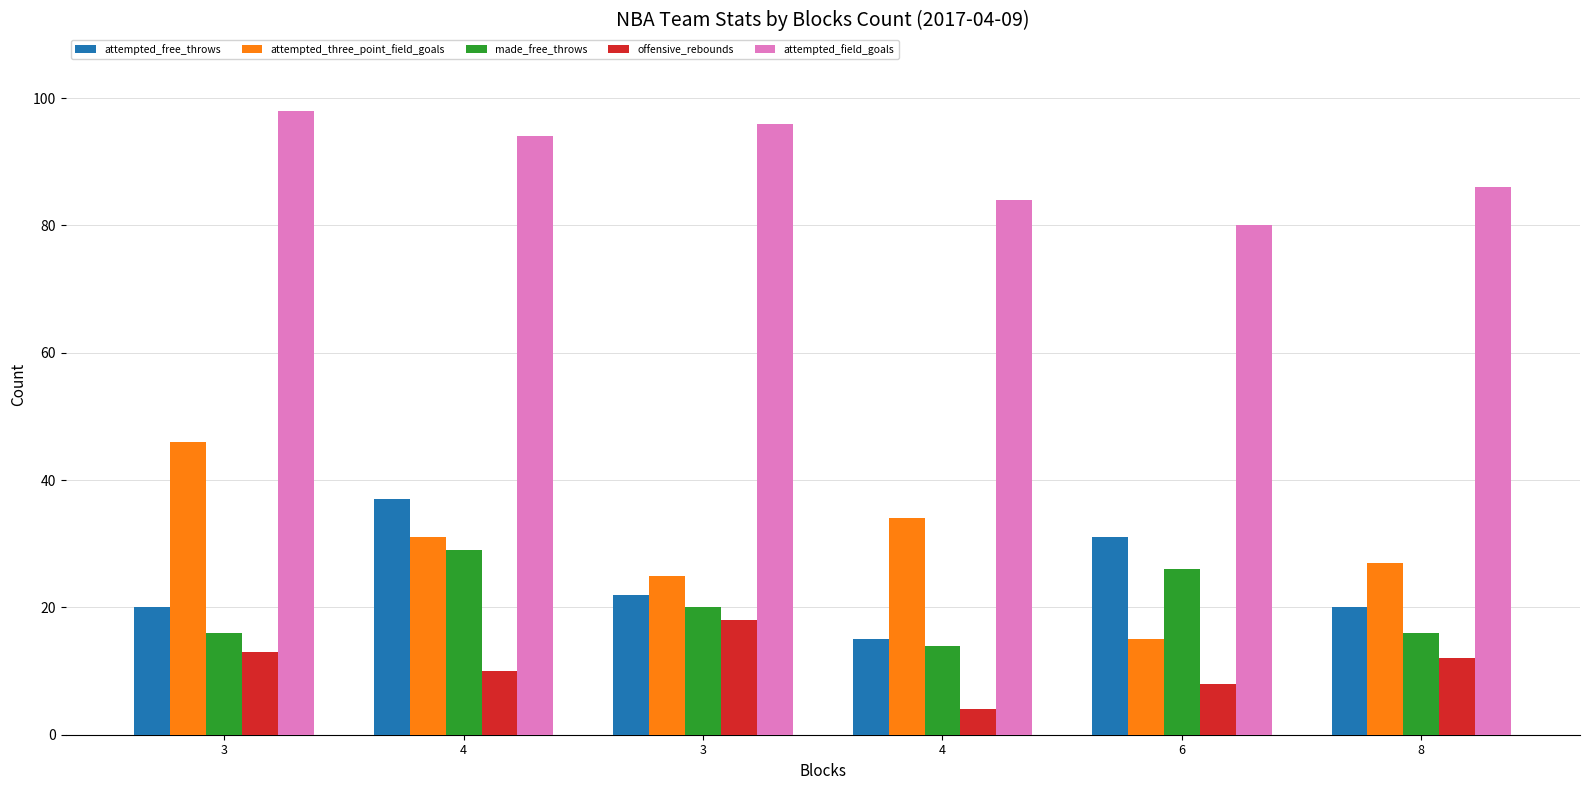

What are all the series names shown in the legend?

attempted_free_throws, attempted_three_point_field_goals, made_free_throws, offensive_rebounds, attempted_field_goals